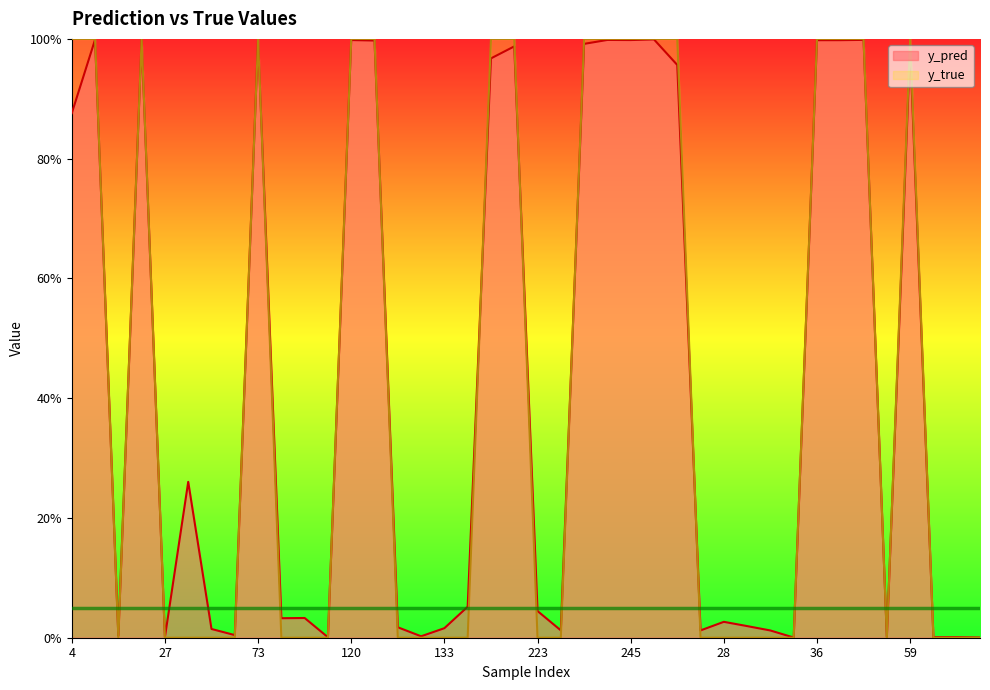

What position from the left is 17?

27